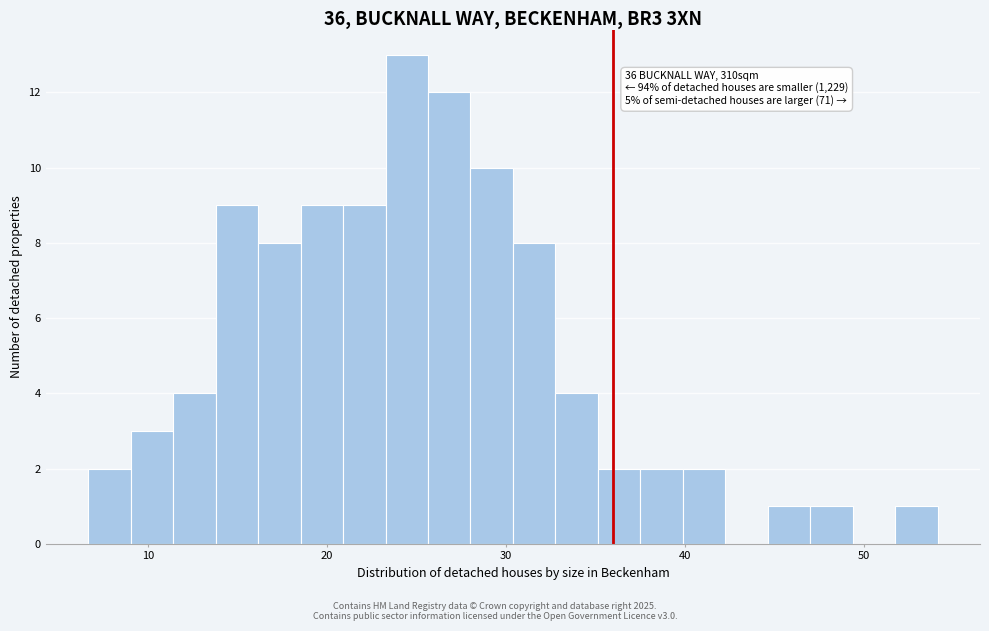

Read against the x-axis, roughly where is the centre of the tallest bar?

24